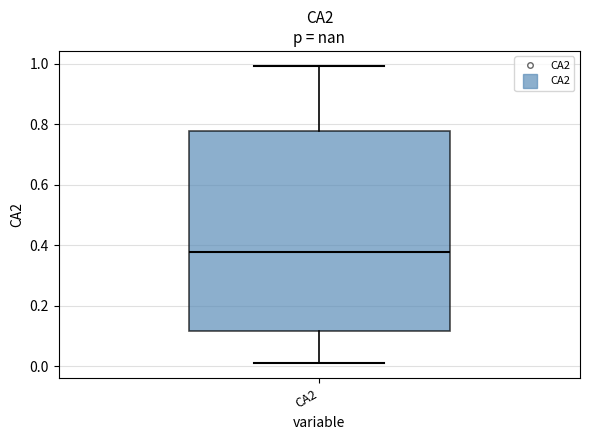

Read this box plot against the y-axis: the position of the median line, the range covered by the box, and the ends of both whiskers. The values are not printed on the chart, so give them approximately, as read against the axis.

median 0.38, box 0.12 to 0.78, whiskers 0.02 to 1.00